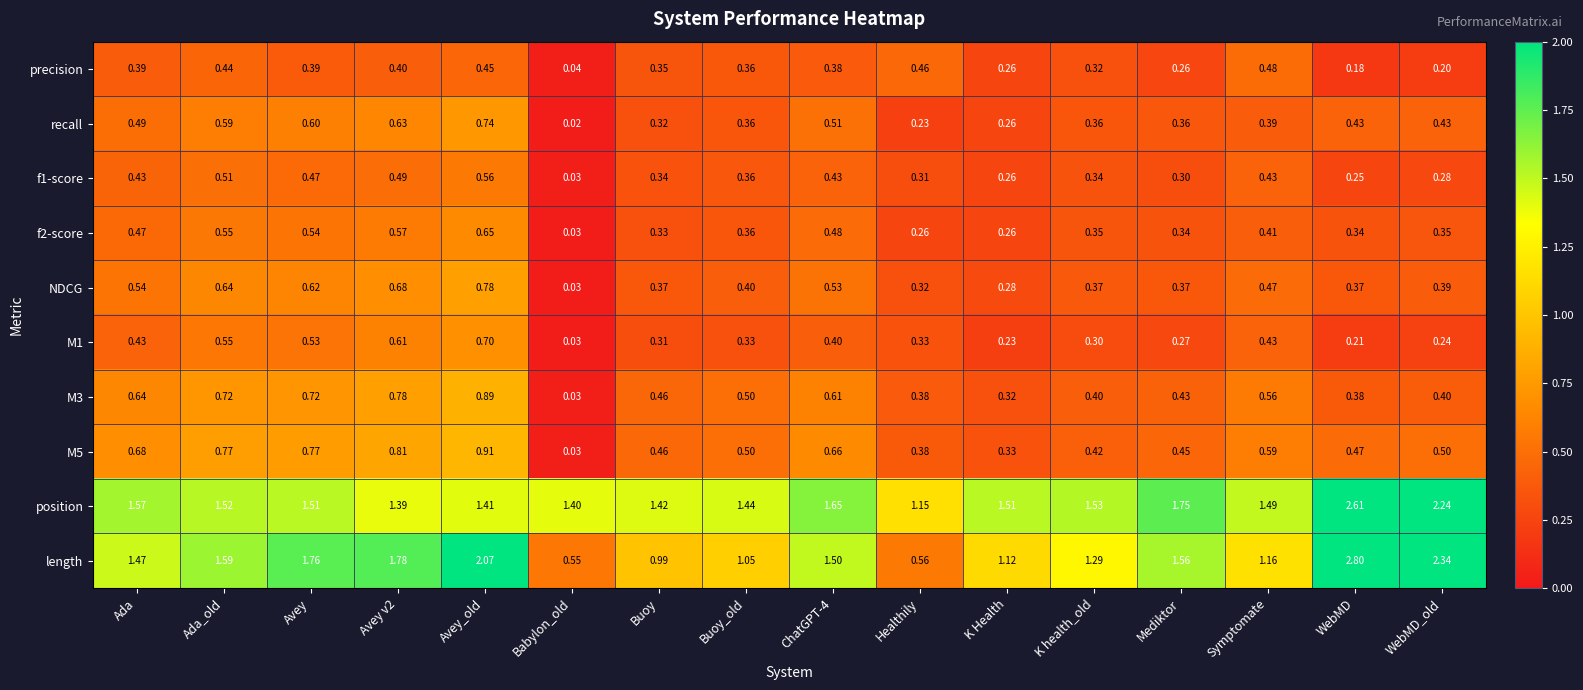

Which series has the largest range (max minus min)?

length